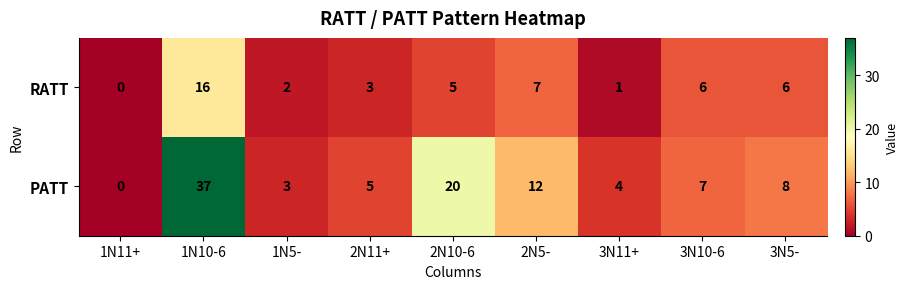

Reading left to right, list all the values displayed in this chart.

RATT: 0	16	2	3	5	7	1	6	6
PATT: 0	37	3	5	20	12	4	7	8